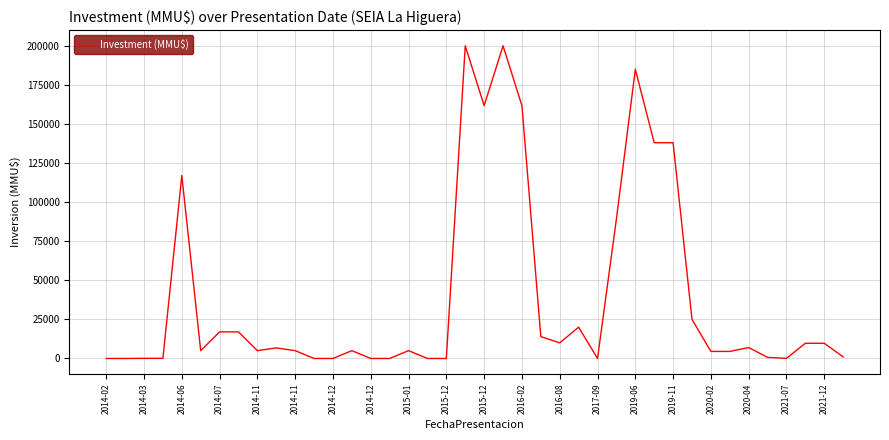

What is the difference between the maximum and minimum values?

200000